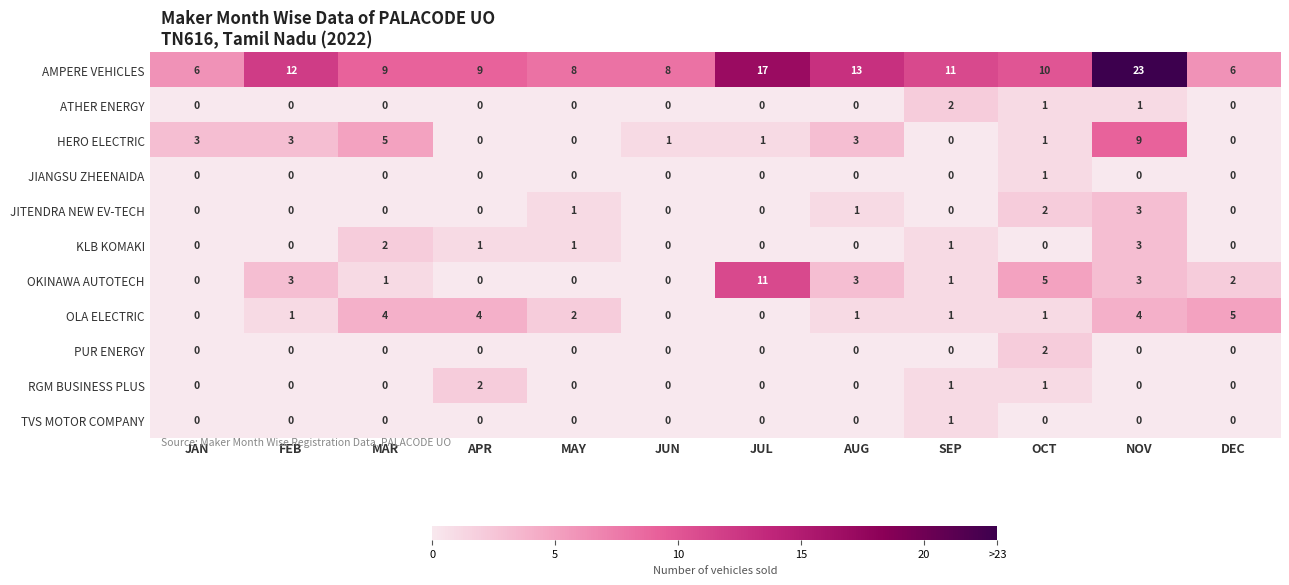

Which series has the largest range (max minus min)?

AMPERE VEHICLES